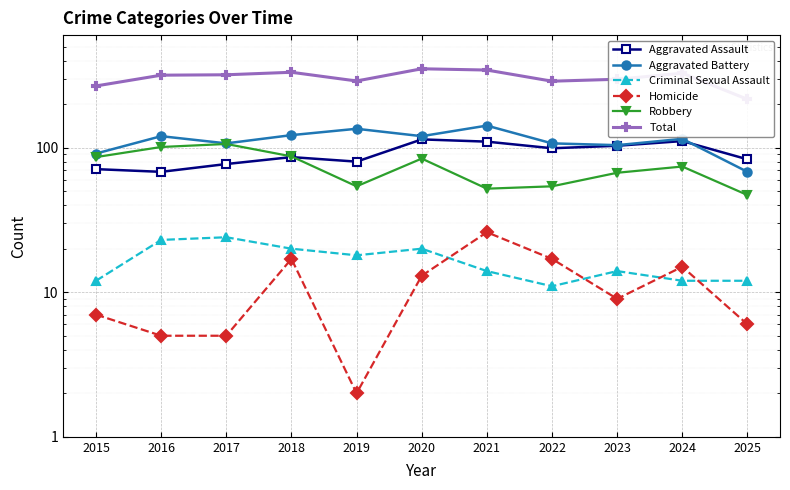

What are all the series names shown in the legend?

Aggravated Assault, Aggravated Battery, Criminal Sexual Assault, Homicide, Robbery, Total